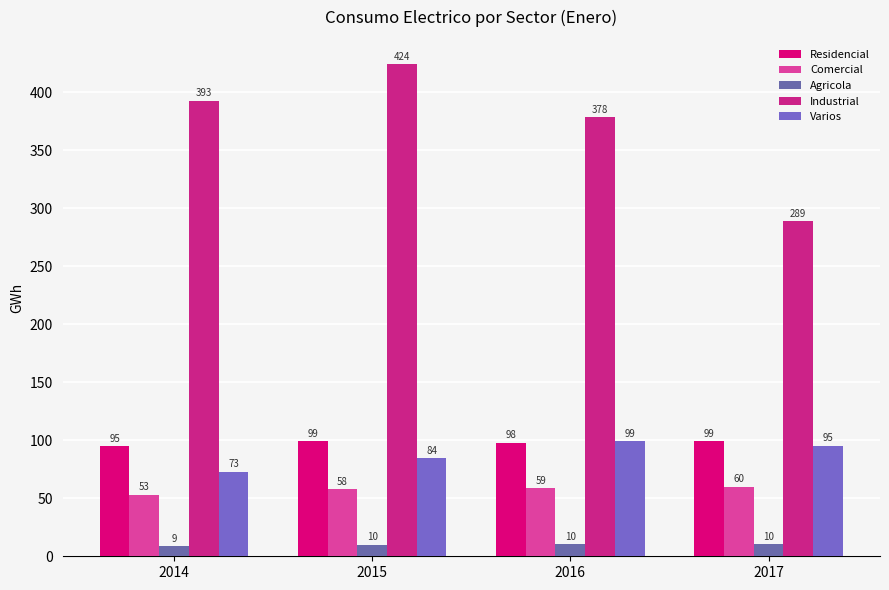

What is the difference between the highest and lowest values at 2017?

278.3